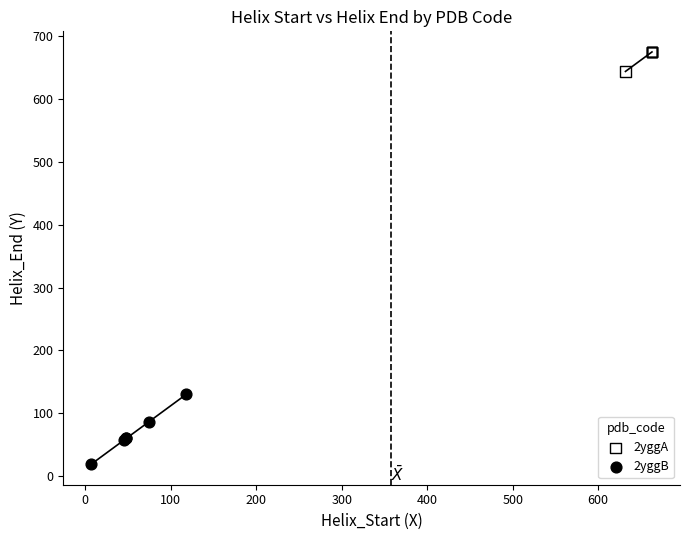

What are all the series names shown in the legend?

2yggA, 2yggB